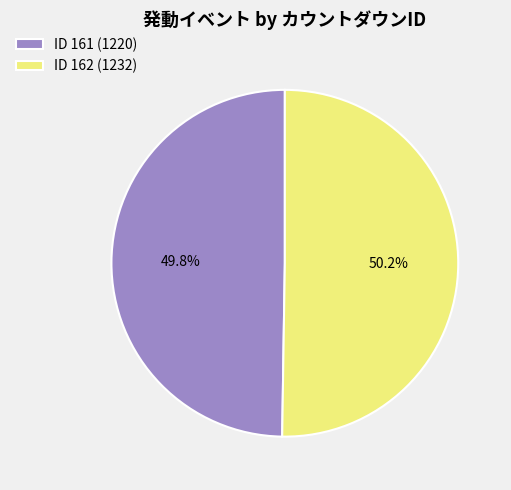

Is the sum of ID 161 (1220) and ID 162 (1232) greater than half?

Yes